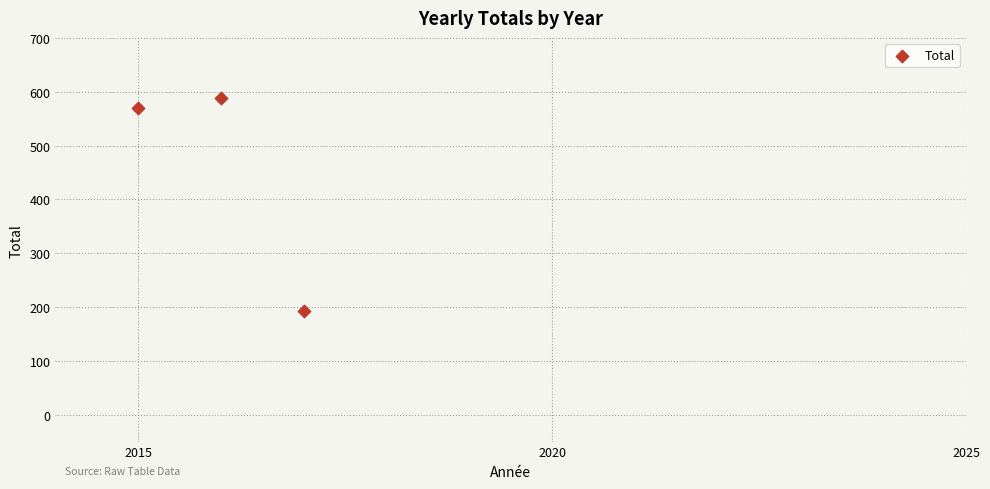

What is the range of Y values (max minus min)?

395.6